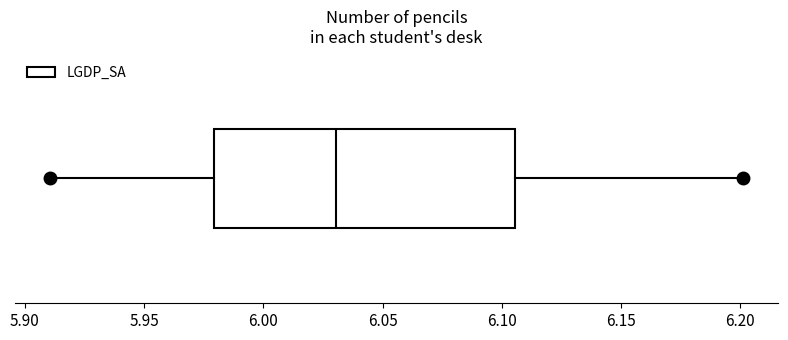

Read this box plot against the x-axis: the position of the median line, the range covered by the box, and the ends of both whiskers. The values are not printed on the chart, so give them approximately, as read against the axis.

median 6.030, box 5.980 to 6.105, whiskers 5.910 to 6.200